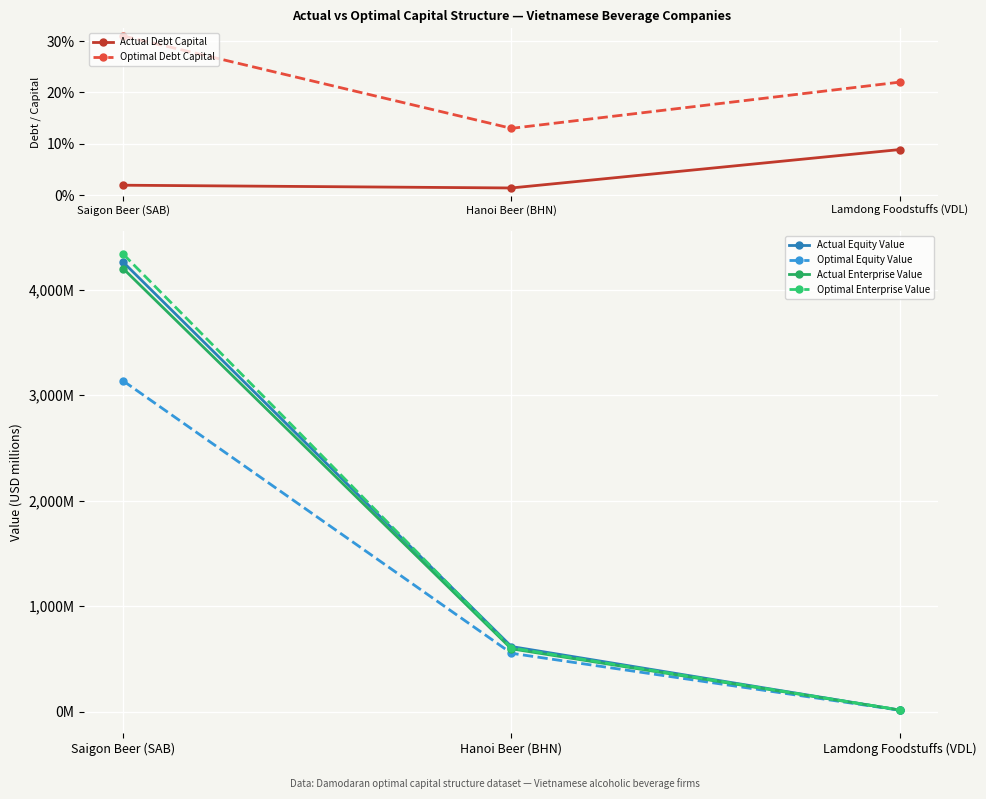

At which label is Actual Enterprise Value closest to 2107?

Hanoi Beer (BHN)